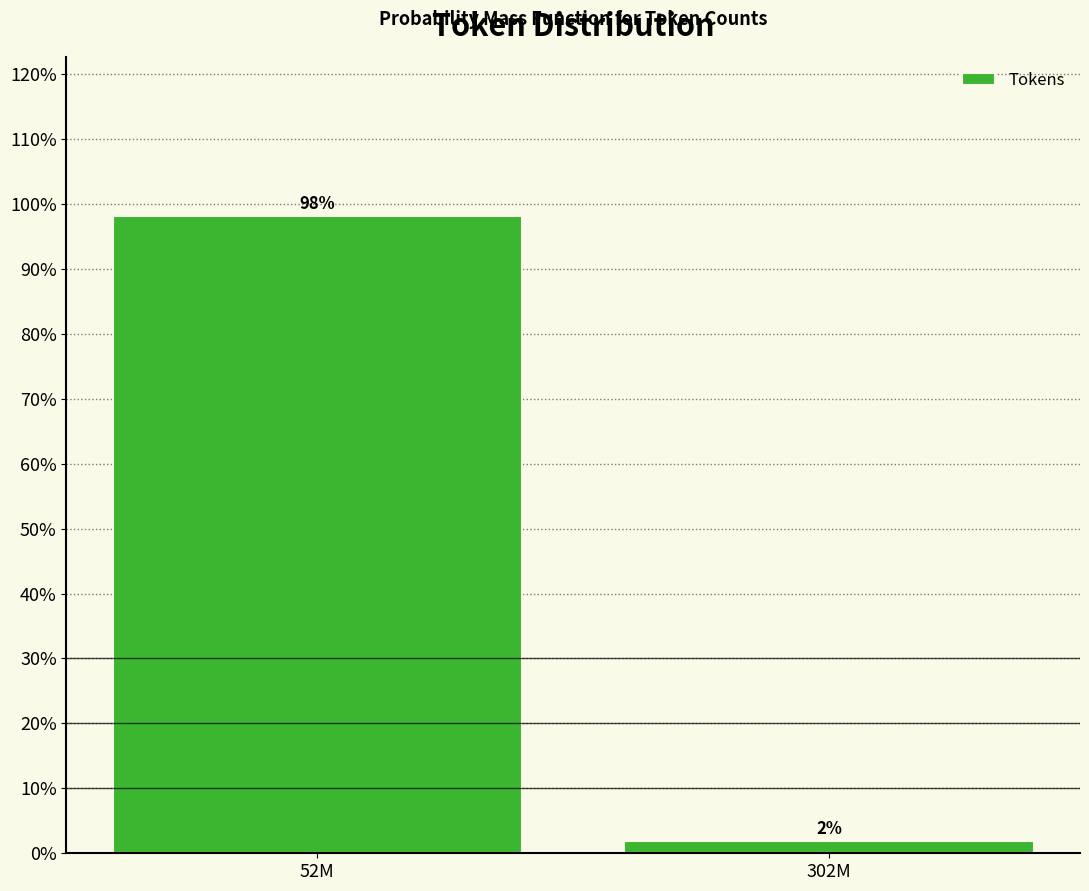

What is the sum of all values?

100.0